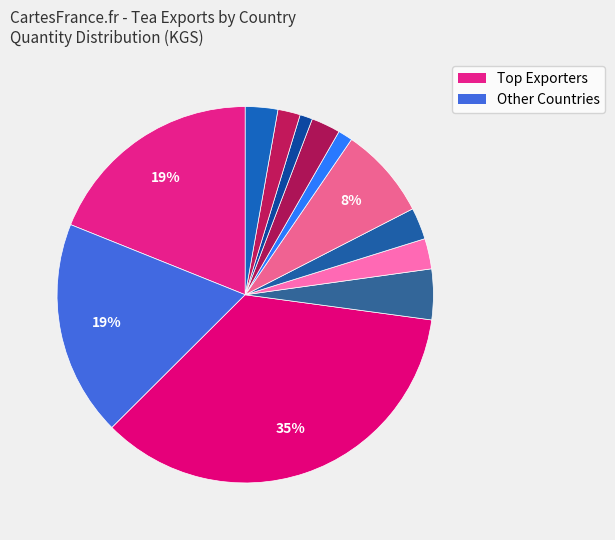

Count the number of slices in the pie.

12